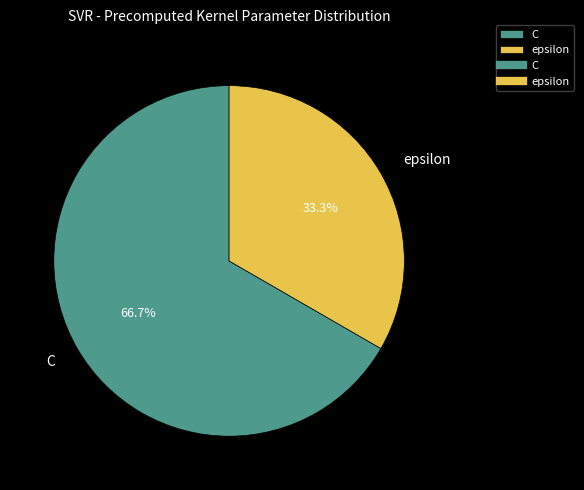

The epsilon slice represents 48% of the pie. True or false?

False